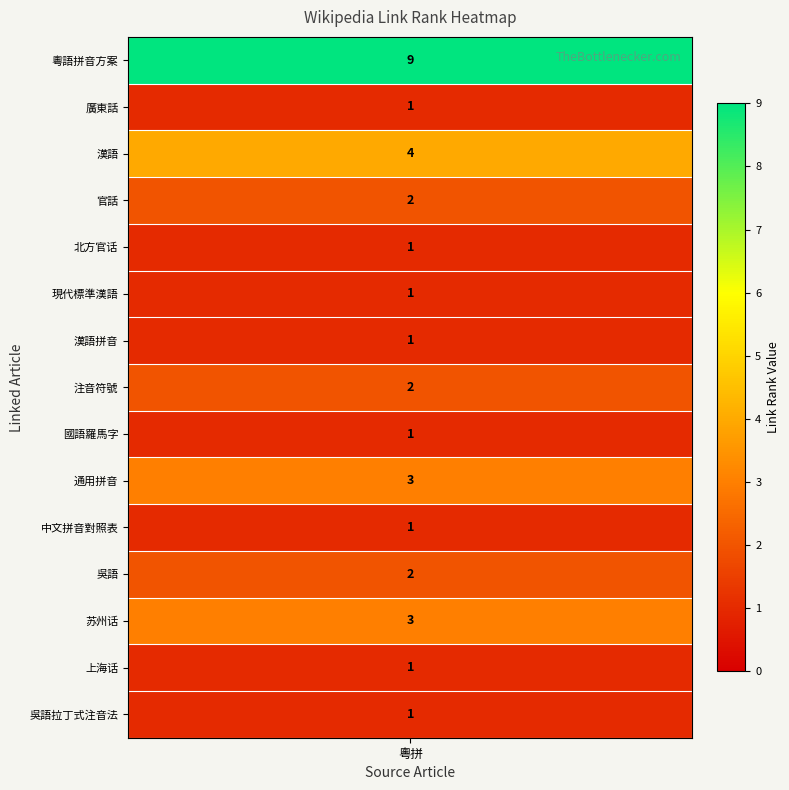

What is the maximum value shown in the chart?

9